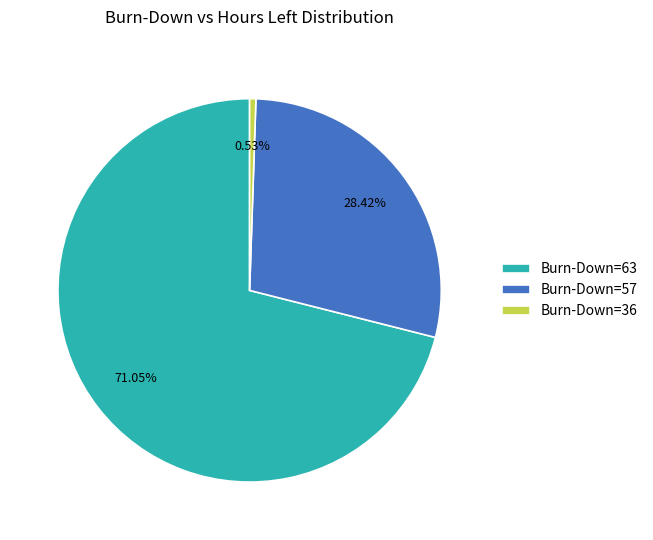

Is the sum of Burn-Down=36 and Burn-Down=57 greater than half?

No